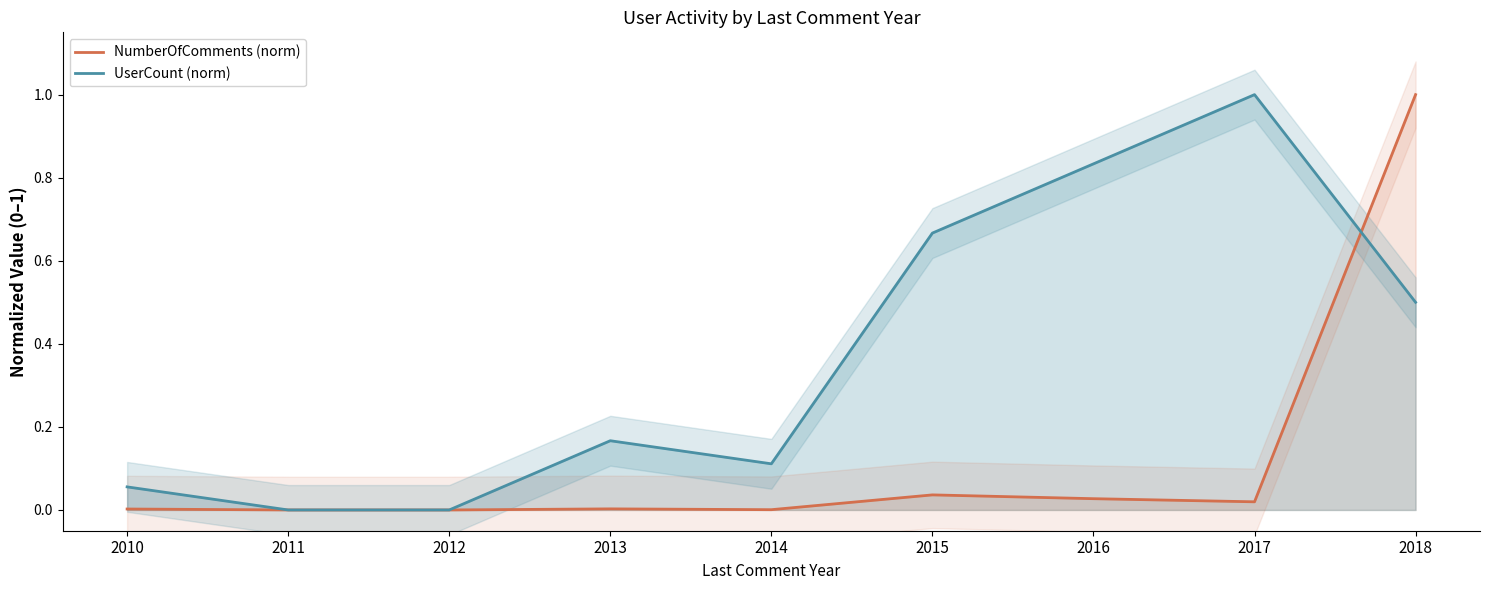

Reading left to right, list all the values displayed in this chart.

NumberOfComments (norm): 0.0	0.0	0.0	0.0	0.0	0.0	0.0	0.0	1.0
UserCount (norm): 0.1	0.0	0.0	0.2	0.1	0.7	0.8	1.0	0.5